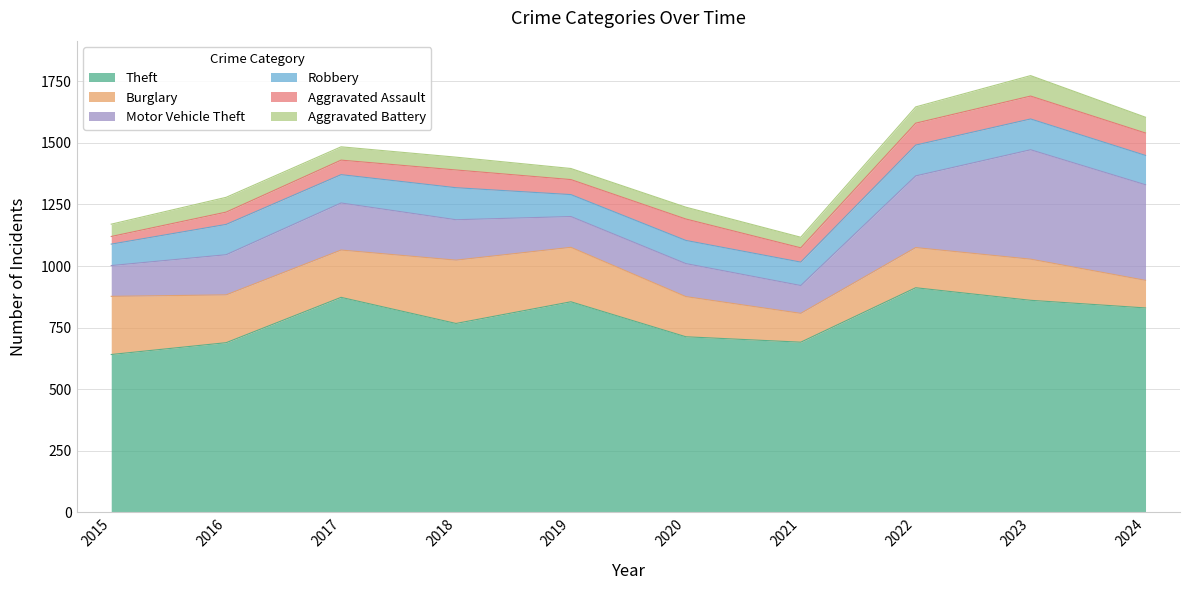

Which has a higher value, 2023 or 2018?

2023